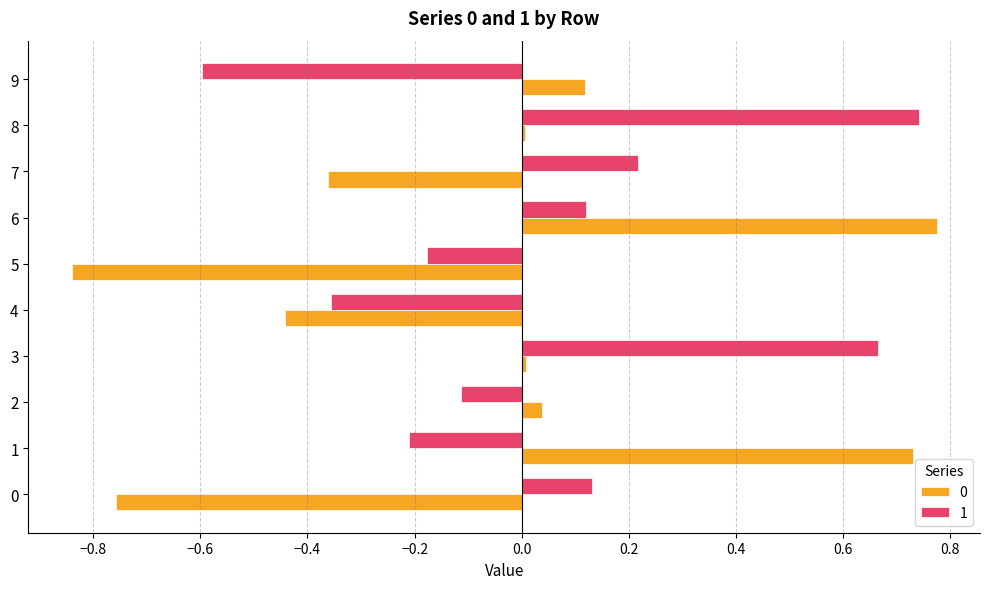

What is the difference between the maximum and minimum values in the 0 series?

1.6